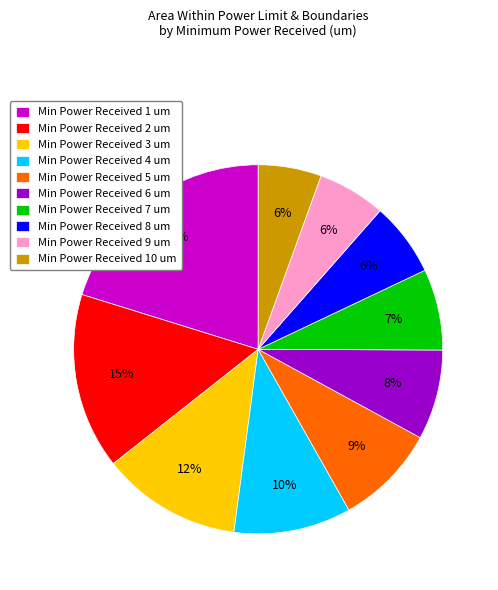

Between Min Power Received 4 um and Min Power Received 6 um, which is larger?

Min Power Received 4 um